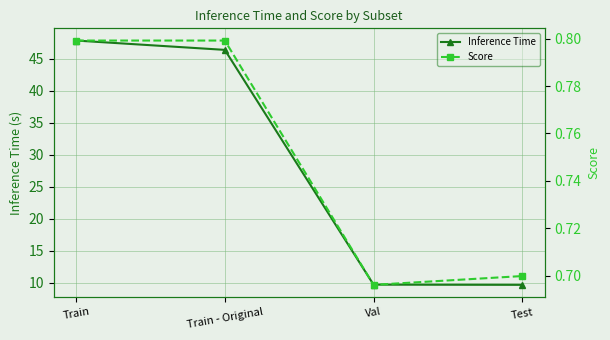

Which series has the widest spread of values?

Inference Time